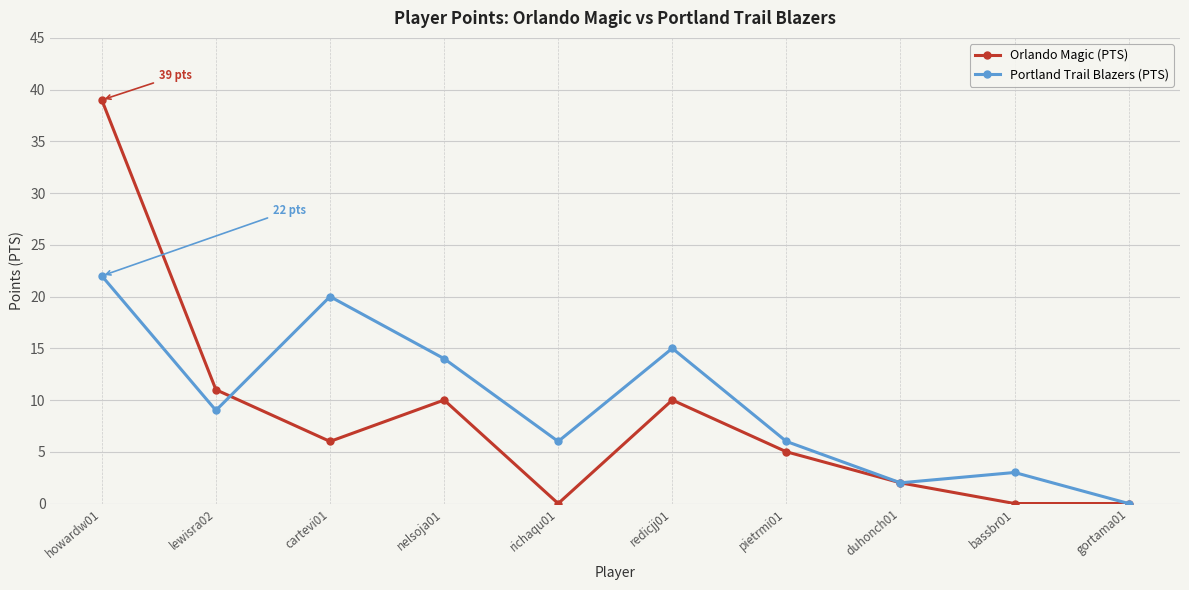

What are all the series names shown in the legend?

Orlando Magic (PTS), Portland Trail Blazers (PTS)